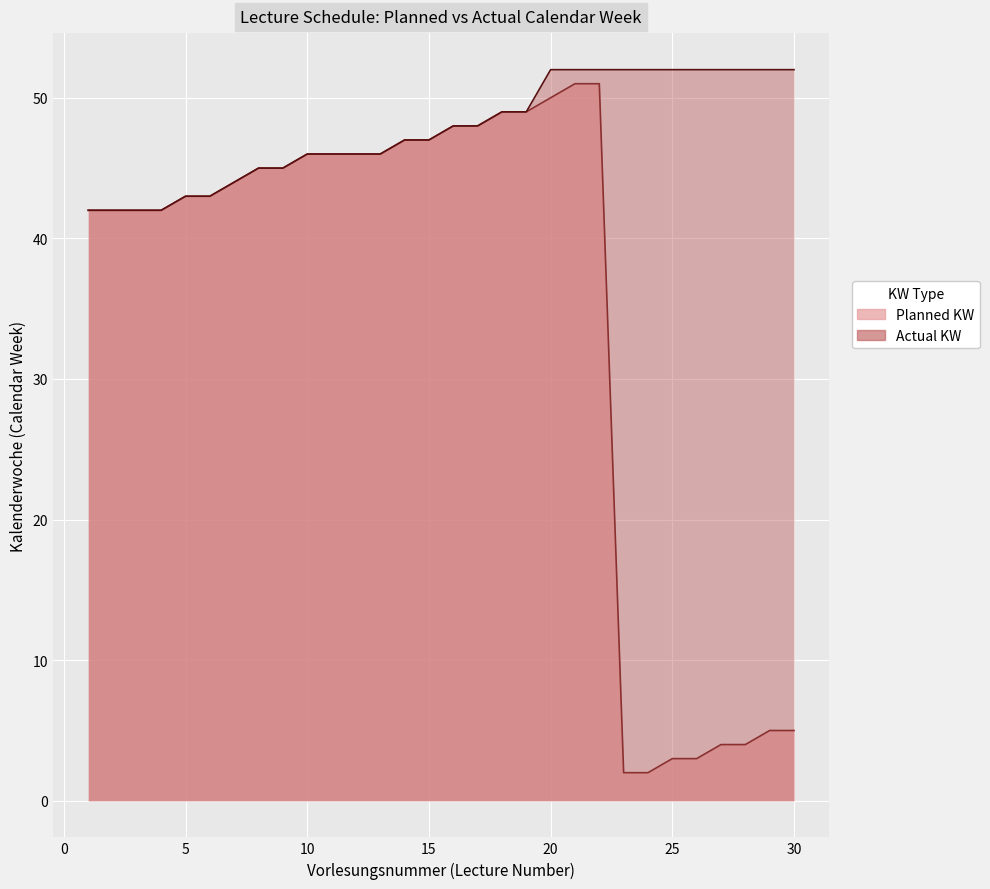

Reading left to right, what are all the values shown in this chart?

Planned KW: 1=42	2=42	3=42	4=42	5=43	6=43	7=44	8=45	9=45	10=46	11=46	12=46	13=46	14=47	15=47	16=48	17=48	18=49	19=49	20=50	21=51	22=51	23=2	24=2	25=3	26=3	27=4	28=4	29=5	30=5
Actual KW: 1=42	2=42	3=42	4=42	5=43	6=43	7=44	8=45	9=45	10=46	11=46	12=46	13=46	14=47	15=47	16=48	17=48	18=49	19=49	20=52	21=52	22=52	23=52	24=52	25=52	26=52	27=52	28=52	29=52	30=52